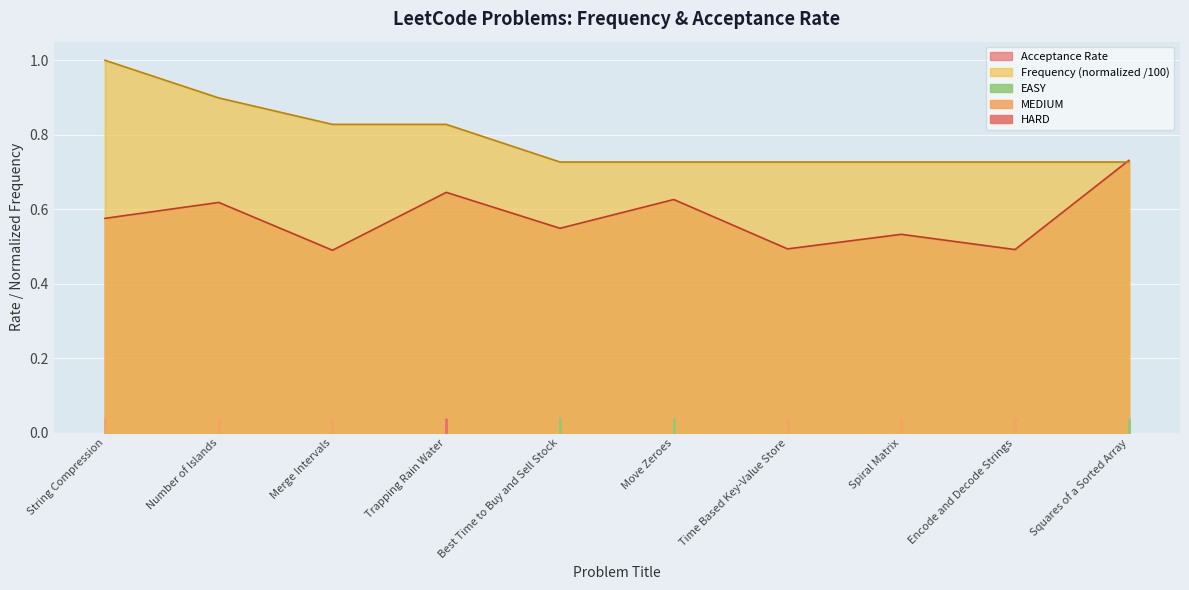

How many lines are shown in the chart?

2